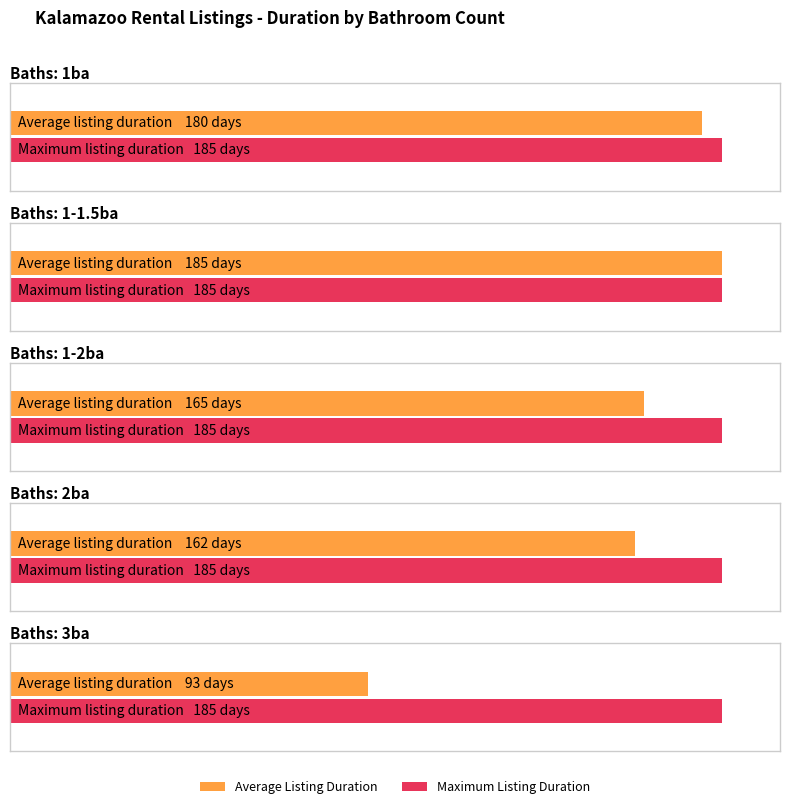

Are the bars grouped side by side (vs. stacked)?

No